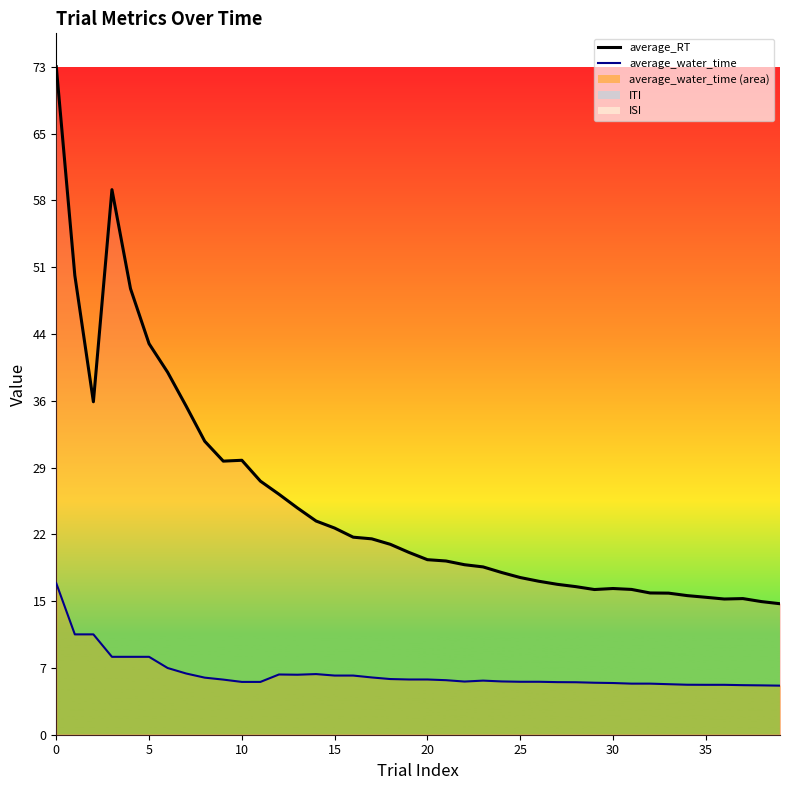

How many data points in average_RT are above 19?

21